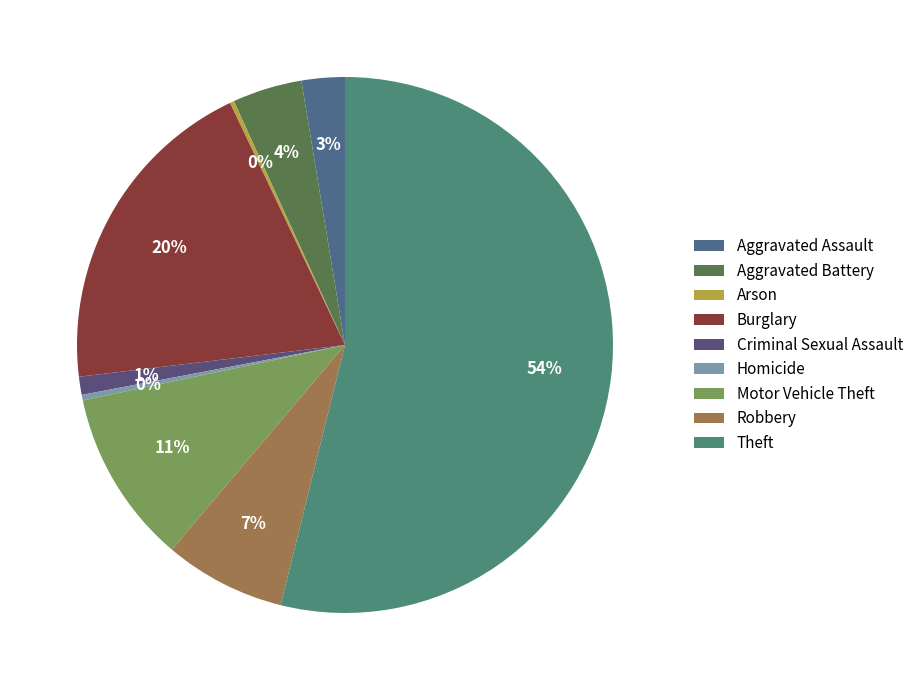

What percentage is the Aggravated Battery slice, to the nearest percent?

4%